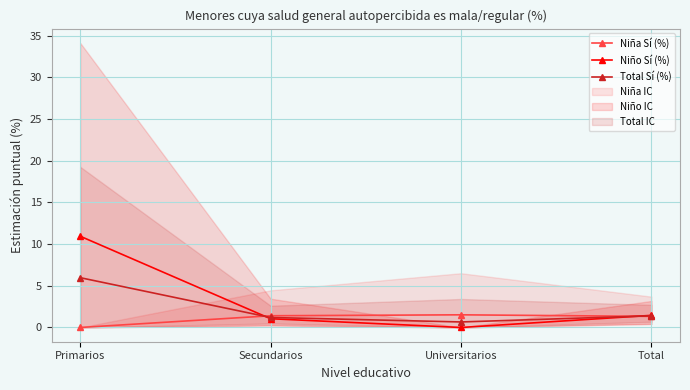

Is this an area chart (filled region under the line)?

No